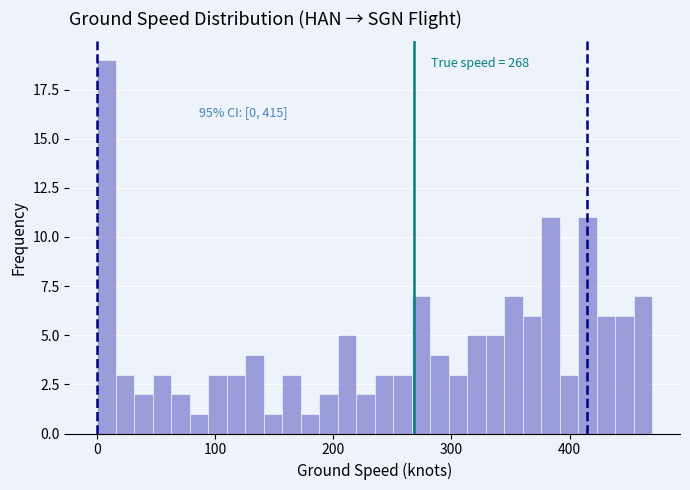

Around what value on the x-axis is the tallest bar? Give the approximate position of its centre, as read against the axis.

10